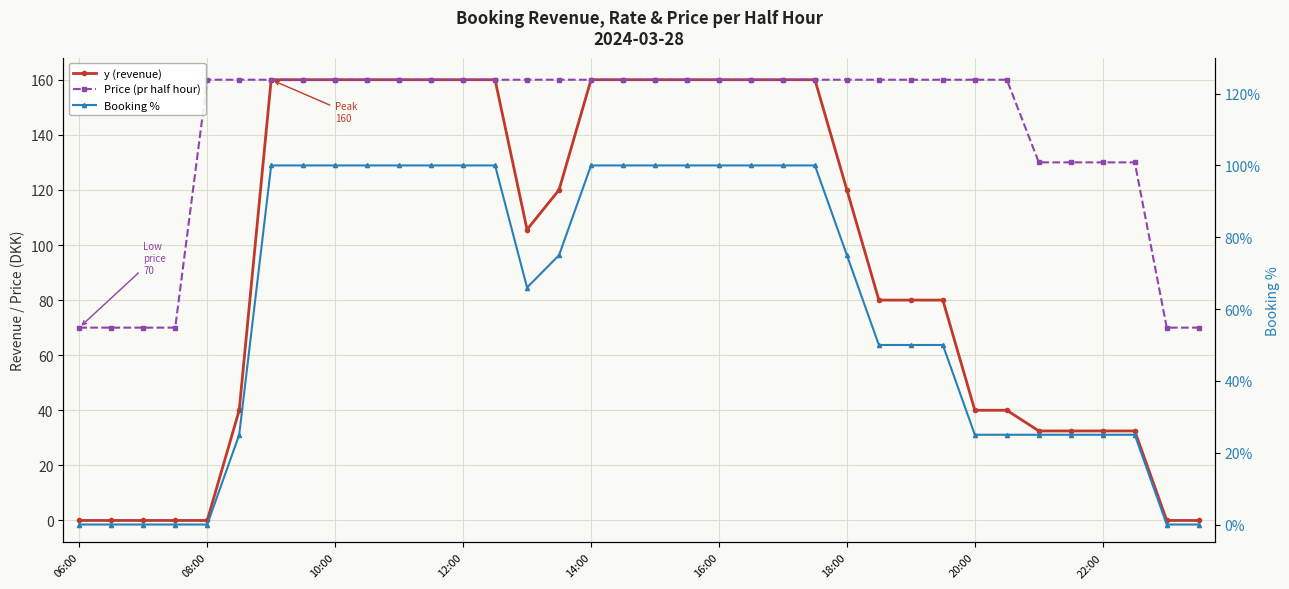

True or false: y (revenue) and Booking % intersect in this chart.

False